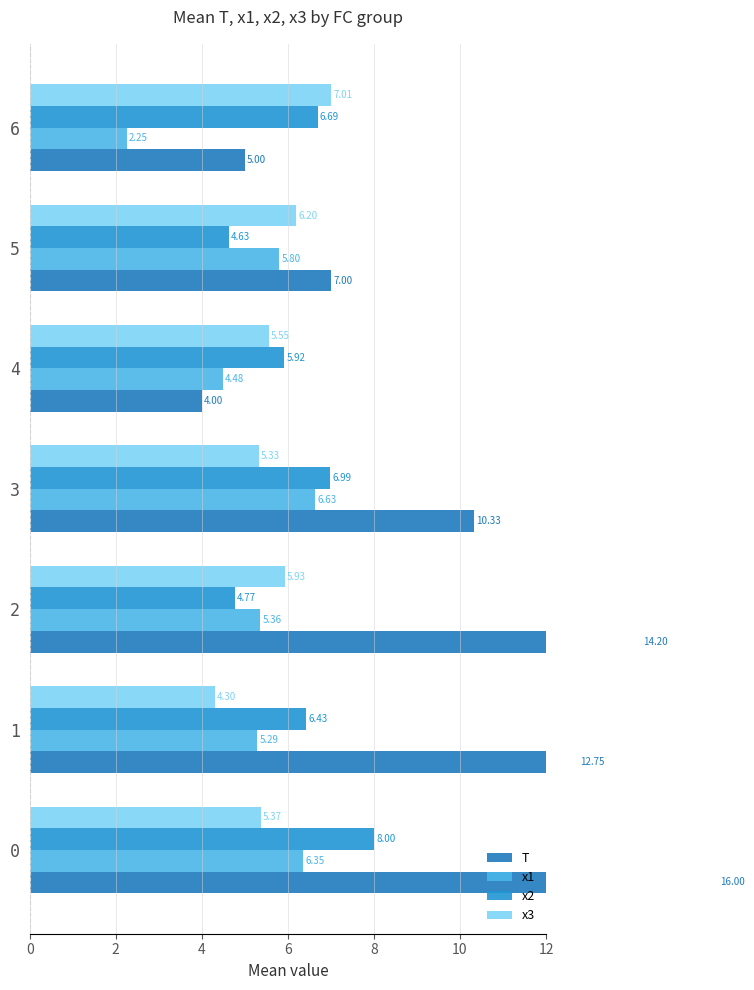

Are the bars grouped side by side (vs. stacked)?

Yes